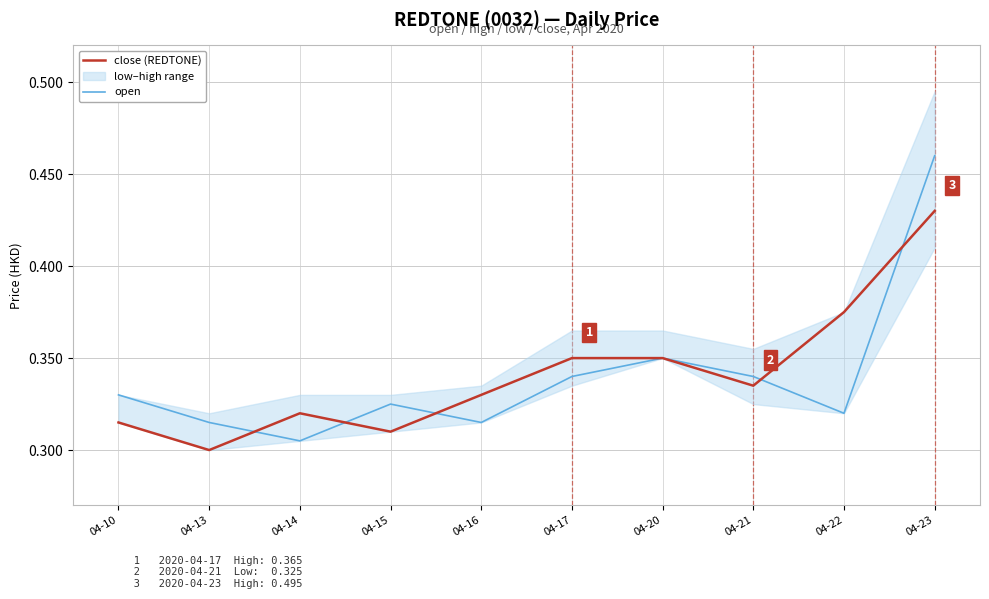

How many interior local valleys does the close (REDTONE) series have?

3